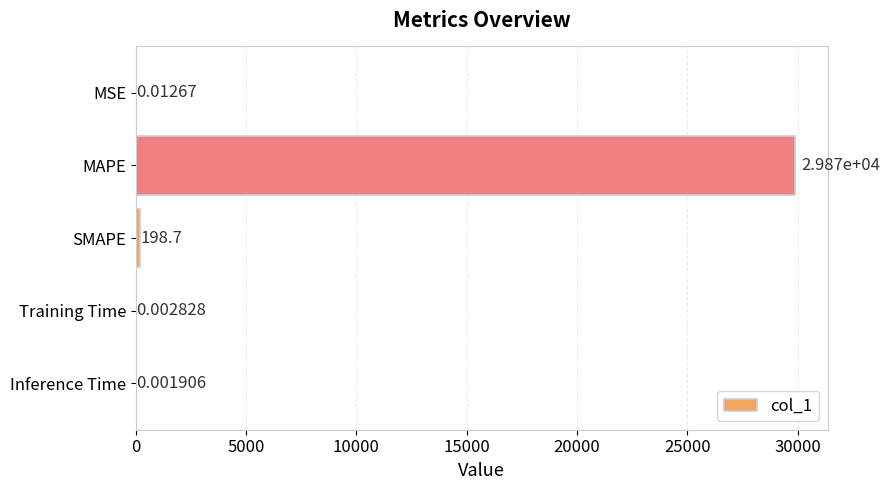

At which category does the chart reach its peak across all series?

MAPE